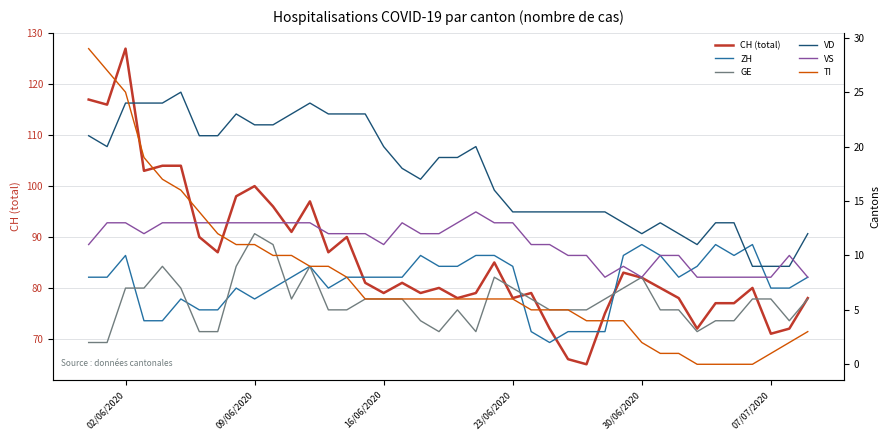

What is the maximum value for CH (total)?

127